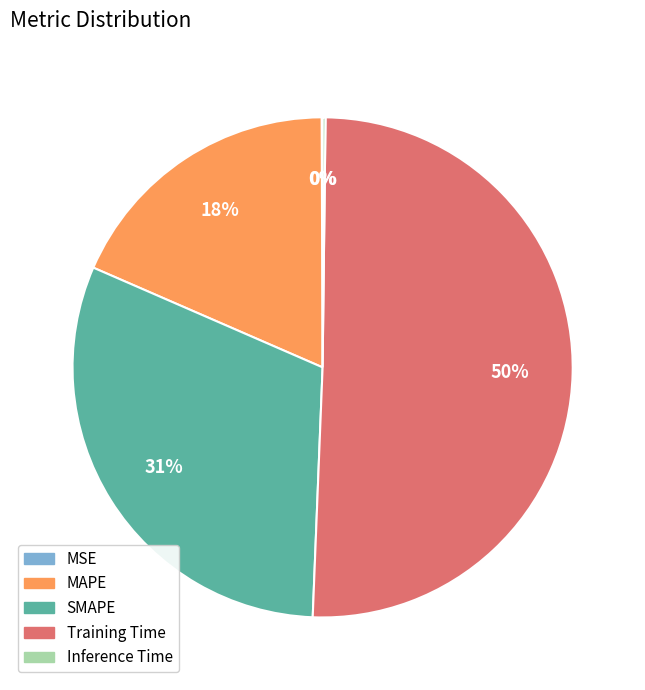

What is the largest slice in the pie chart?

Training Time